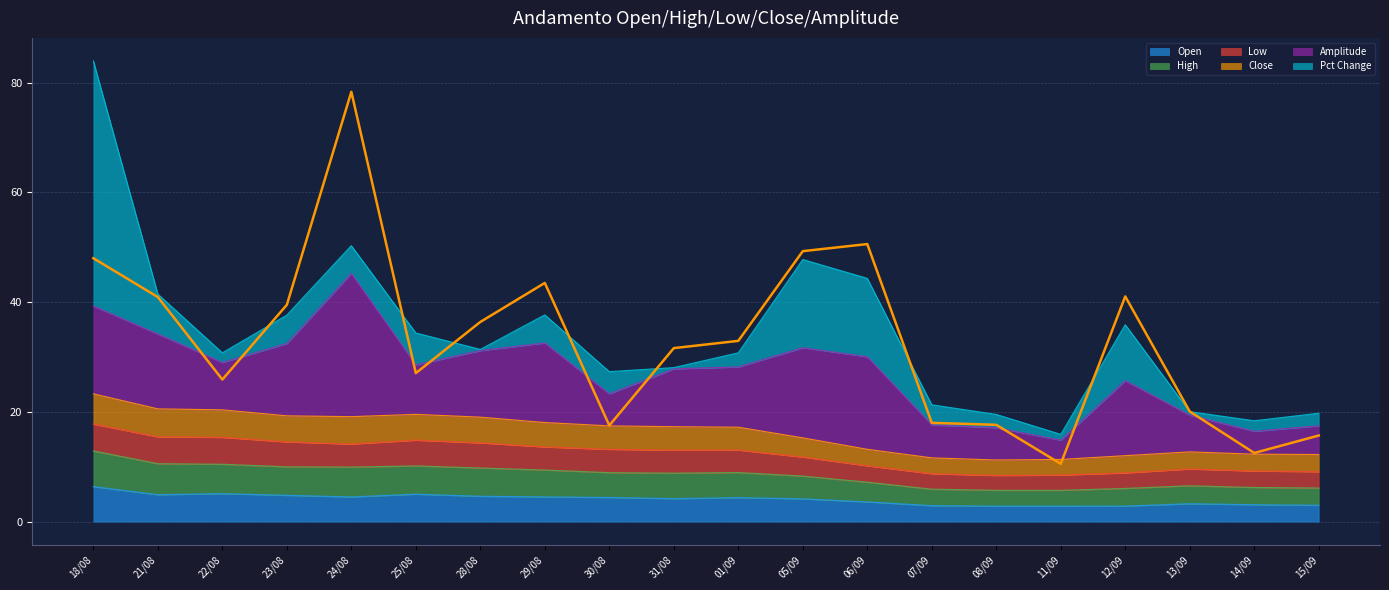

What is the minimum value for Open?

2.8